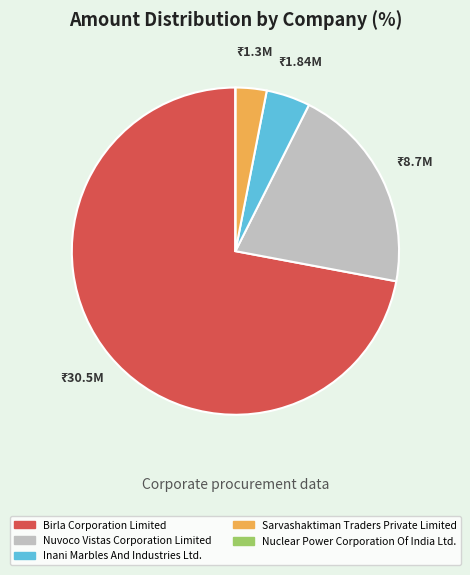

Which category has the biggest portion of the pie?

Birla Corporation Limited